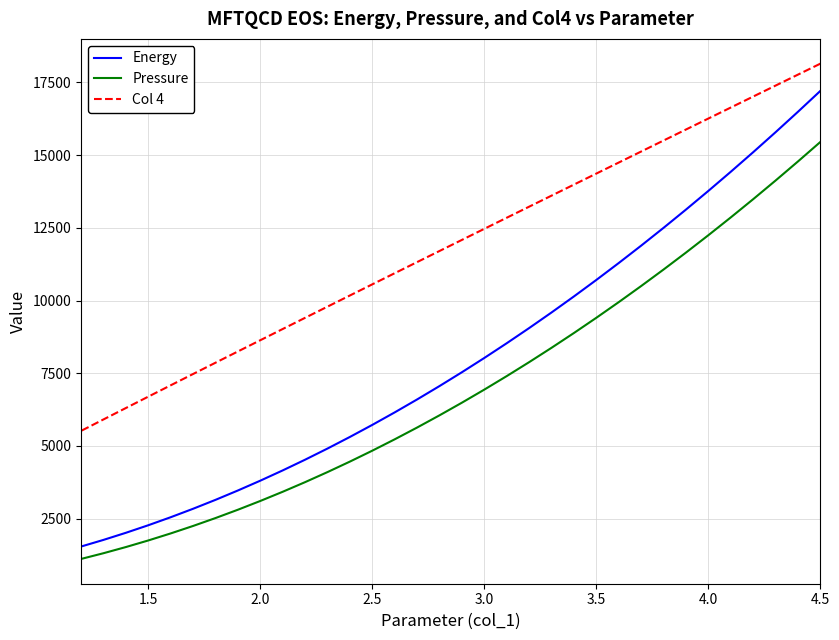

How many data points in Energy are above 7532?

17